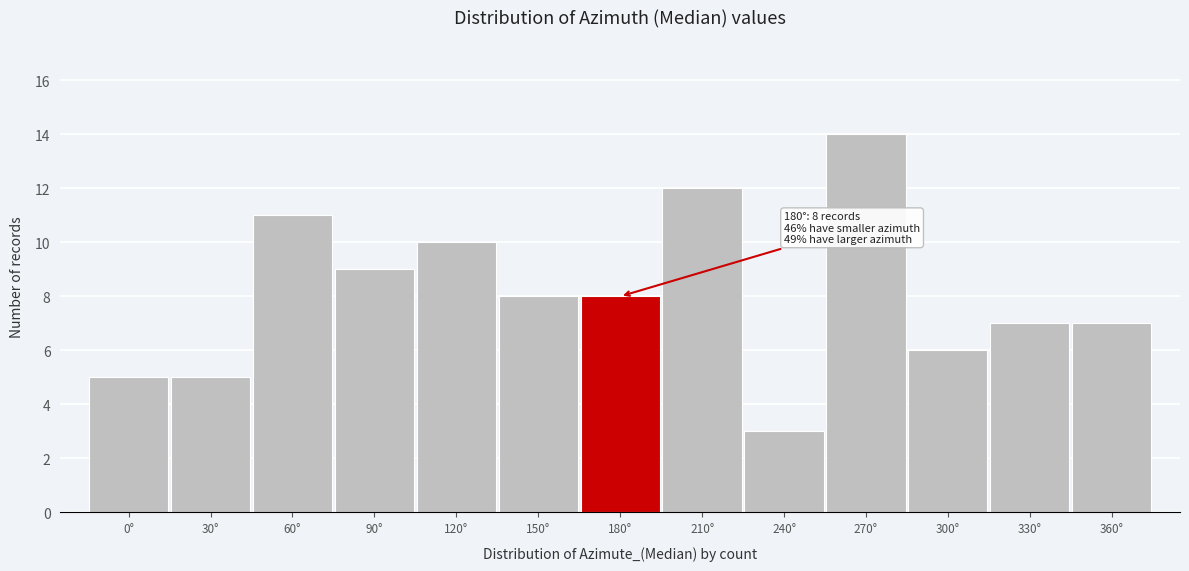

Which range on the x-axis has the tallest bar?

255 to 285